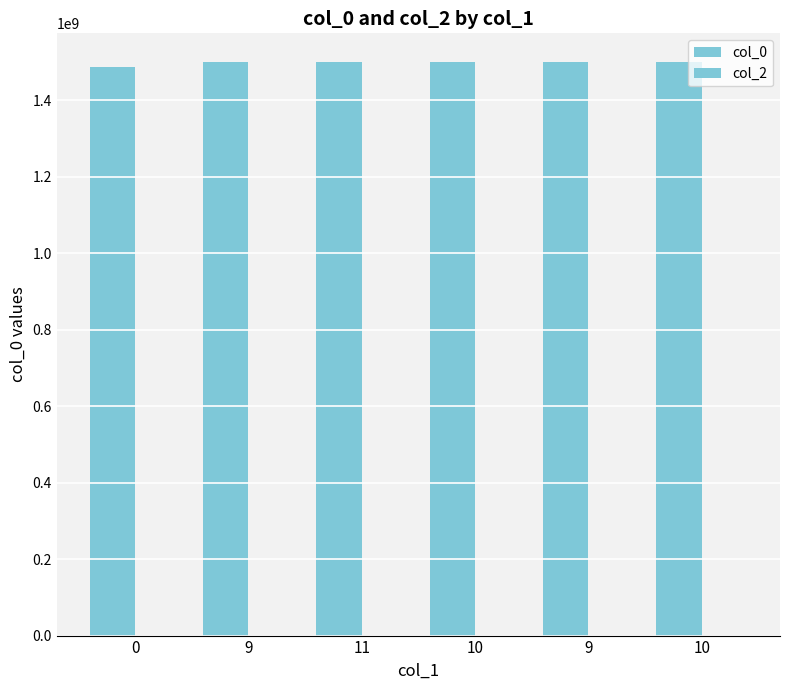

Reading left to right, extract all data points from this chart.

col_0: 1487597337	1498609803	1499387403	1499473805	1499560204	1499733003
col_2: 0	0	0	0	0	0